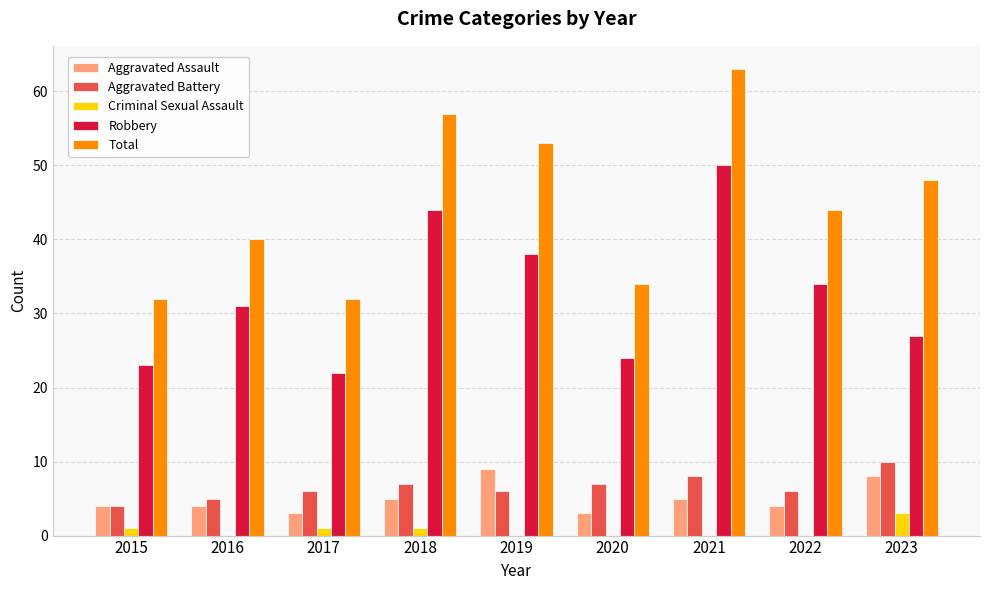

What are all the series names shown in the legend?

Aggravated Assault, Aggravated Battery, Criminal Sexual Assault, Robbery, Total